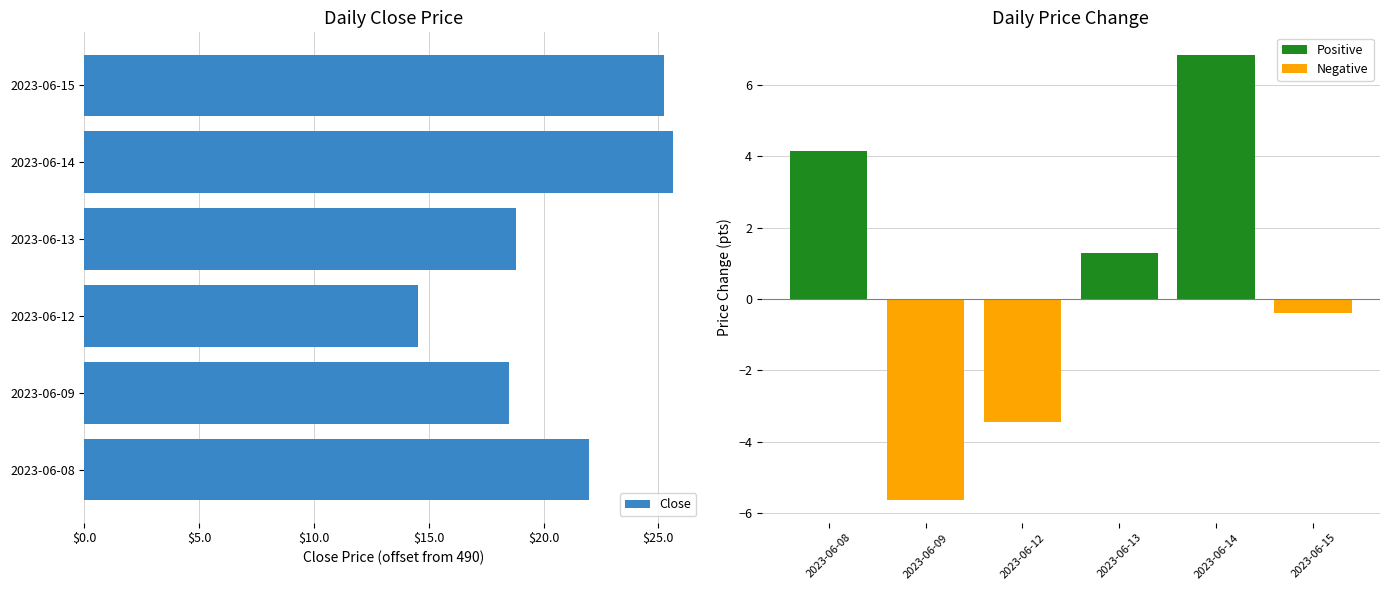

What is the difference between the second highest and second lowest values?

6.8